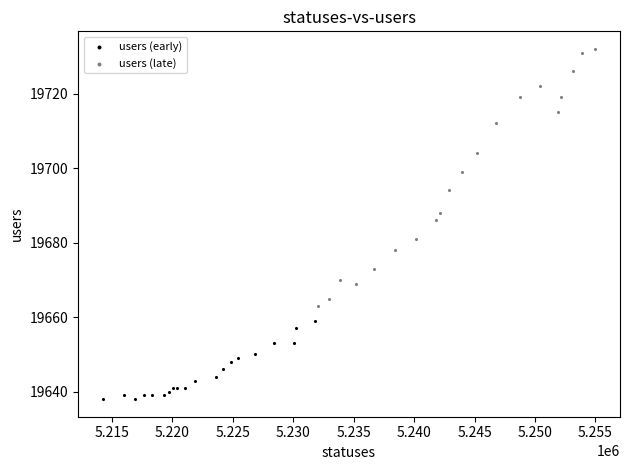

Which series contains the lowest Y value?

users (early)